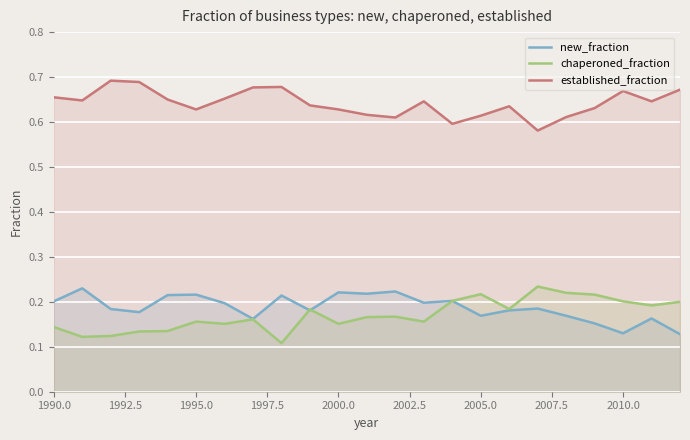

In chaperoned_fraction, how many points are higher than both neighbors (excluding endpoints)?

6